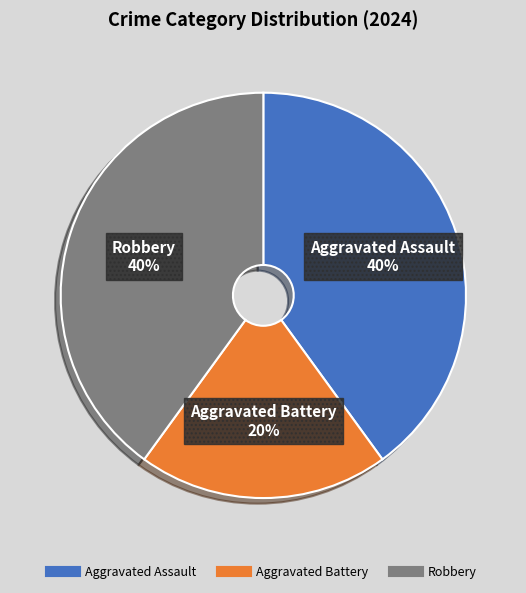

Which has a higher value, Aggravated Battery or Robbery?

Robbery